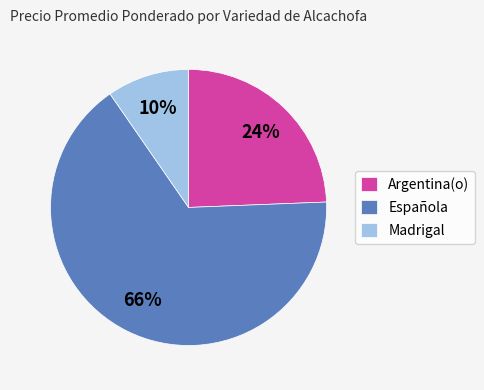

How many segments does this pie chart have?

3